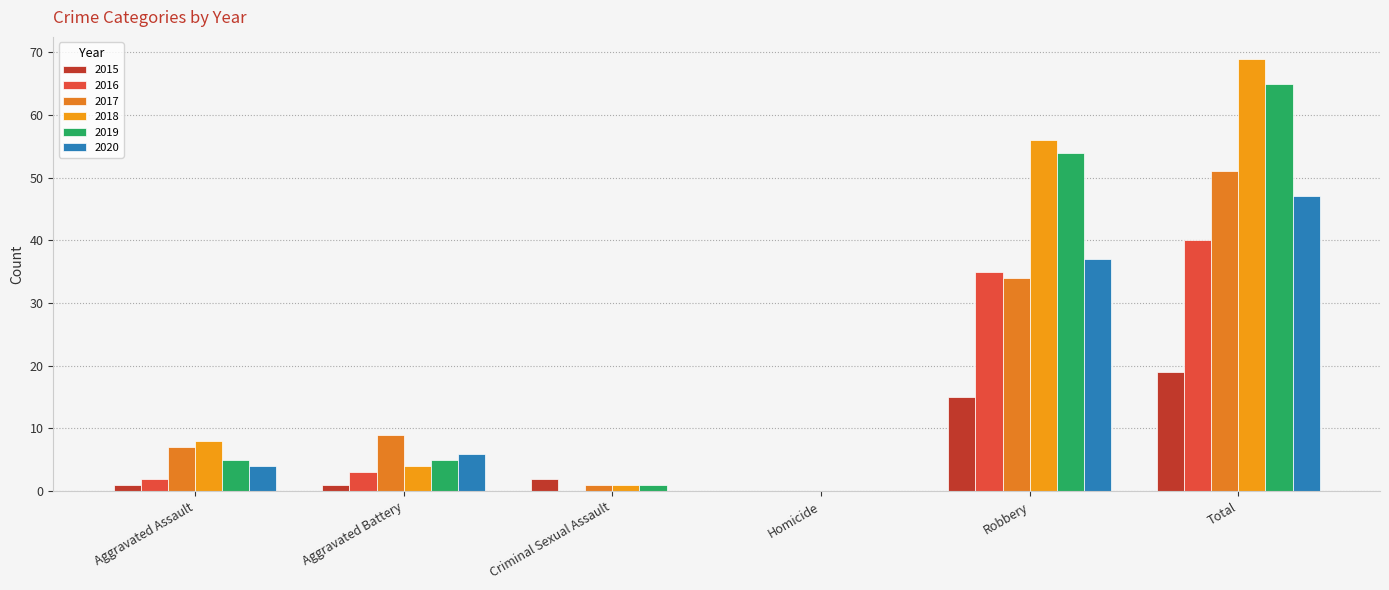

What is the maximum value for 2015?

19